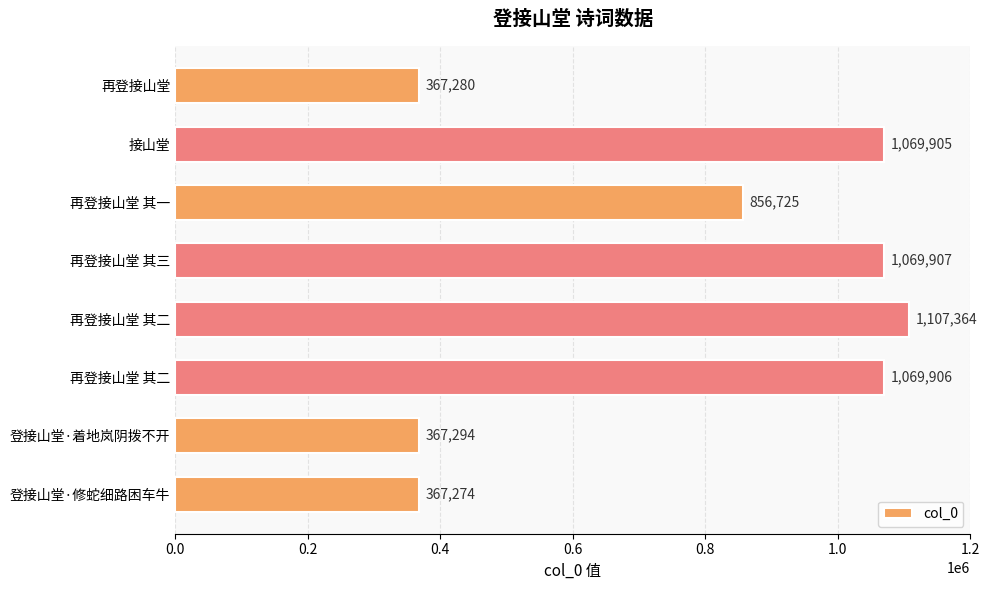

How many values are below 1069905?

4